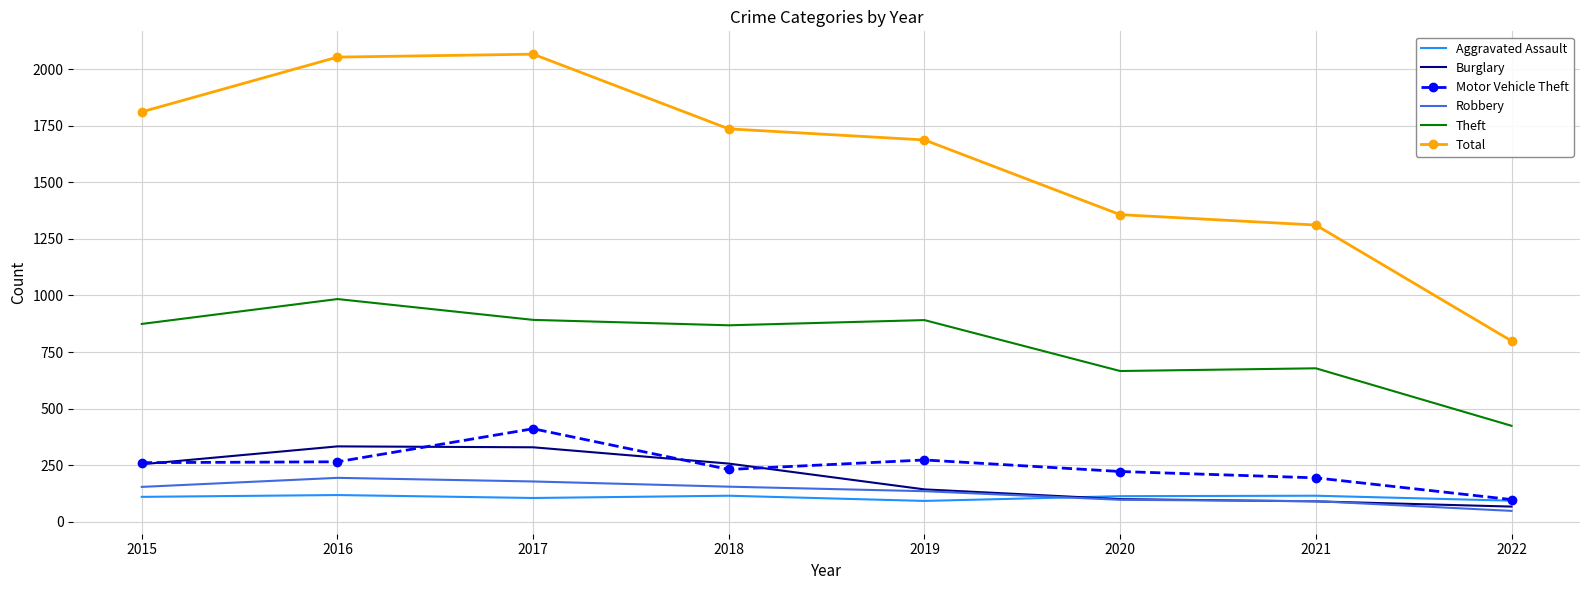

What is the smallest value displayed?

48